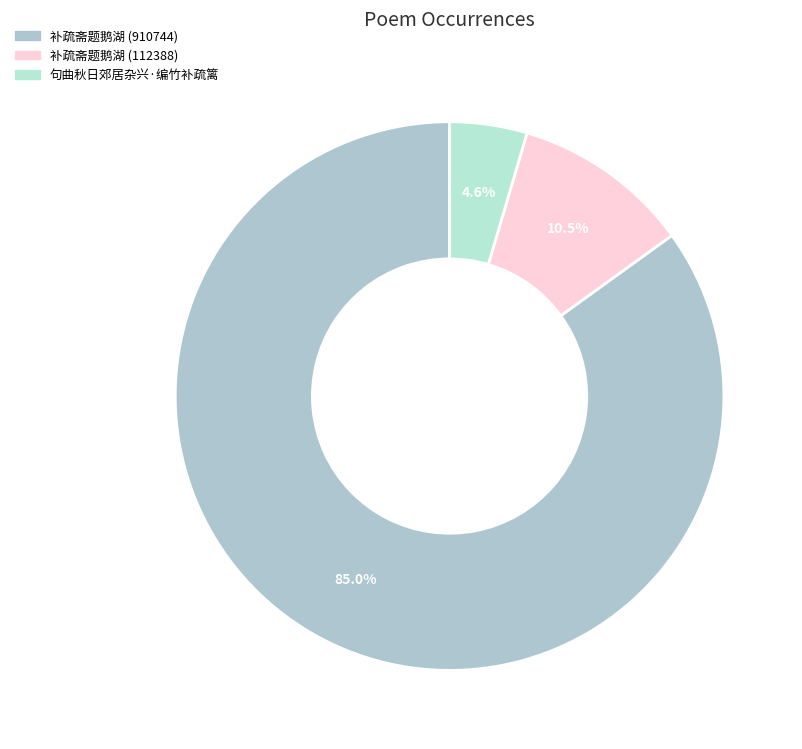

Which slice is the largest?

补疏斋题鹅湖 (910744)